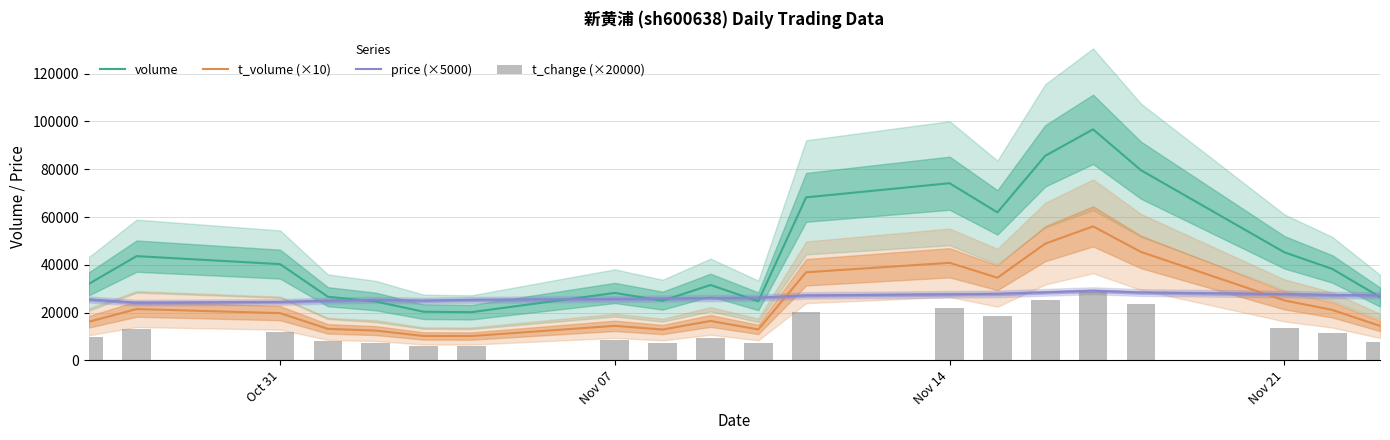

Which series ends up on top after the final intersection of price (×5000) and t_volume (×10)?

price (×5000)